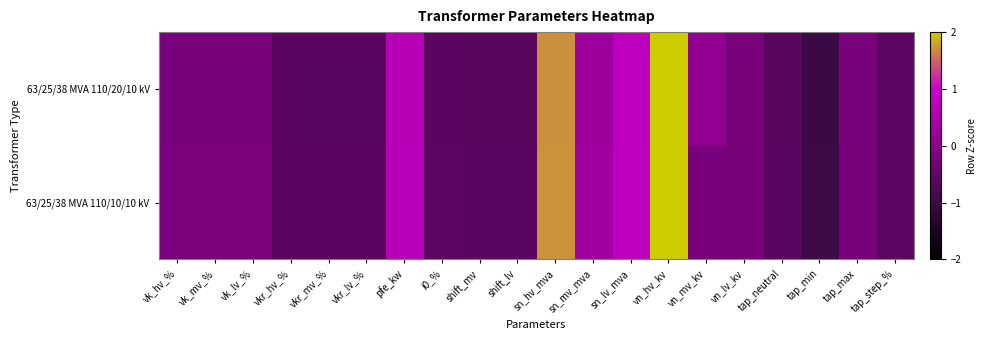

At which category is the sum across all series the highest?

vn_hv_kv